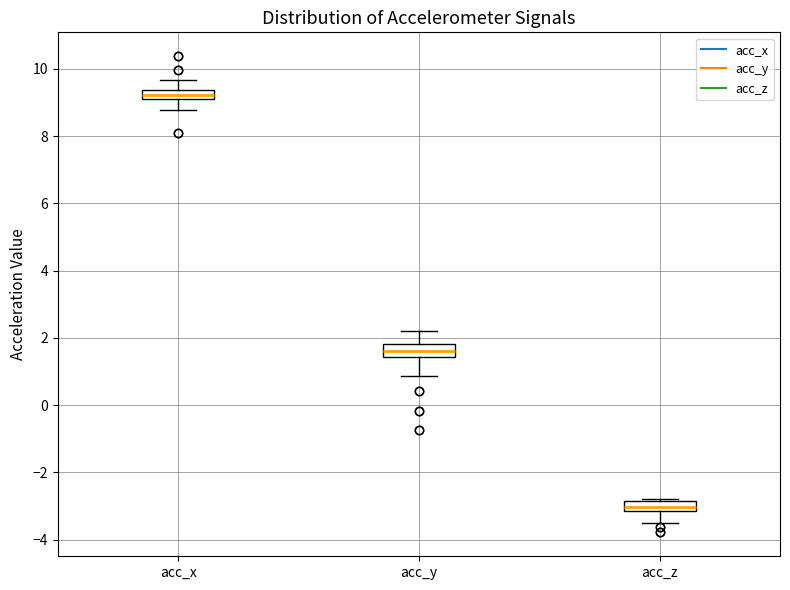

Which box's median line is the lowest?

acc_z